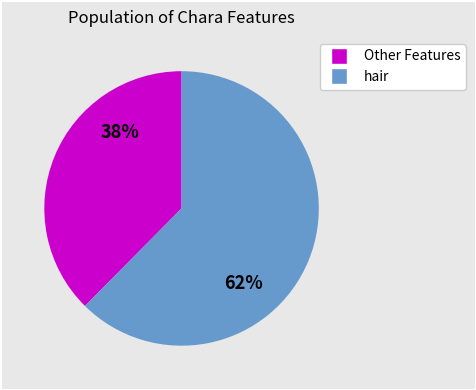

To the nearest percent, what is the average slice percentage?

50%